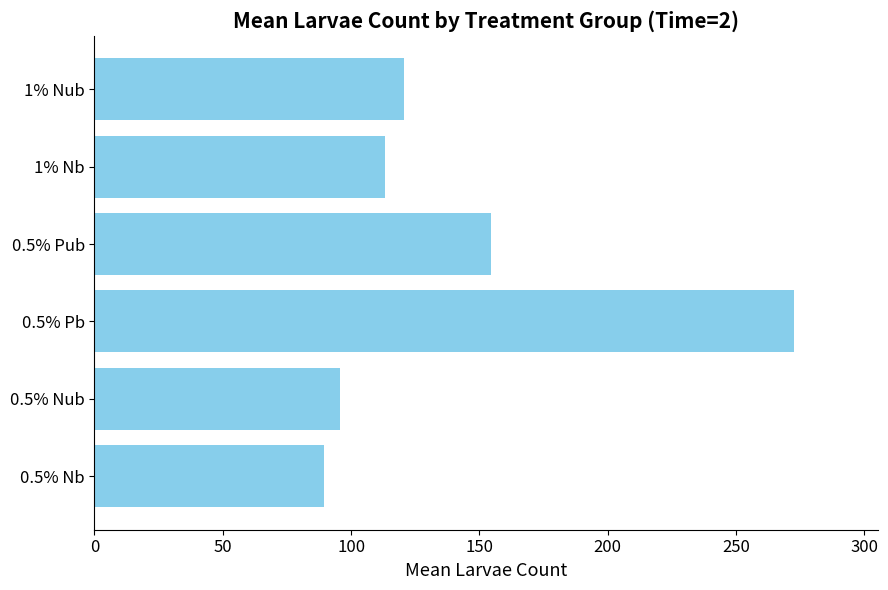

Approximately how many times larger is the value at 0.5% Nub compared to 0.5% Pb?

0.4